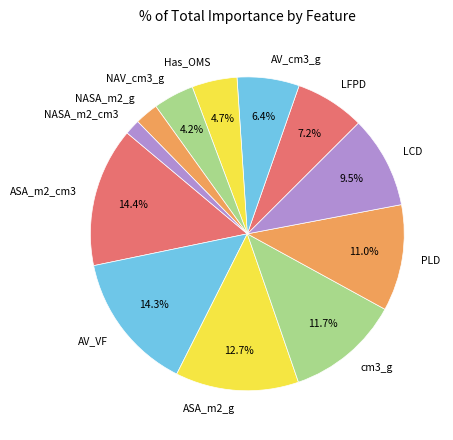

To the nearest percent, what portion does ASA_m2_g represent?

13%